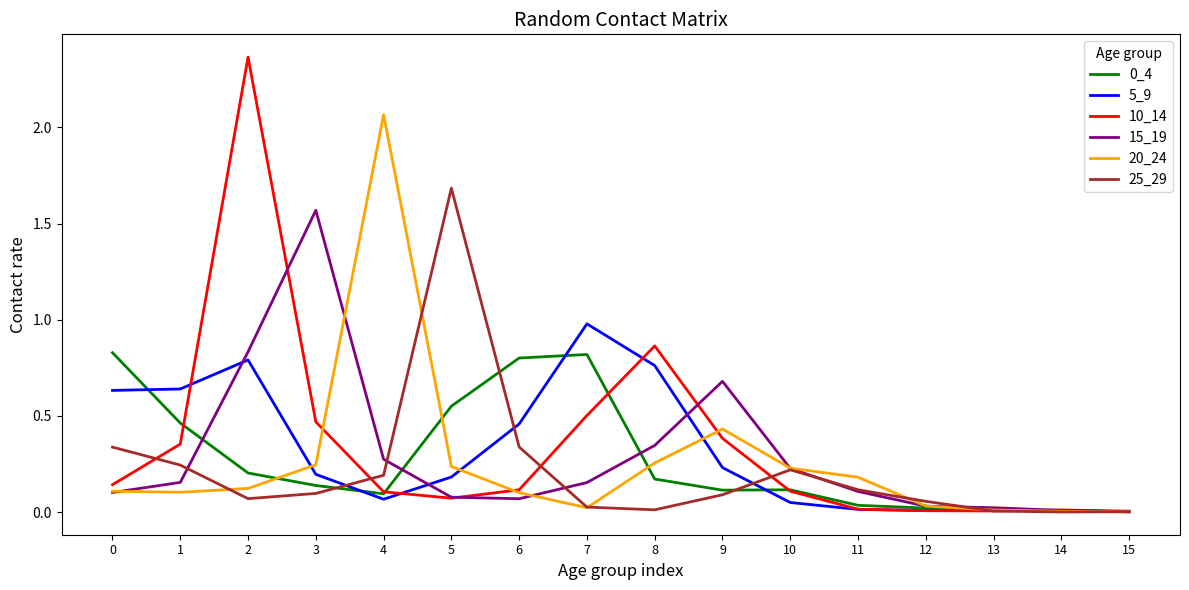

Which series has the widest spread of values?

10_14